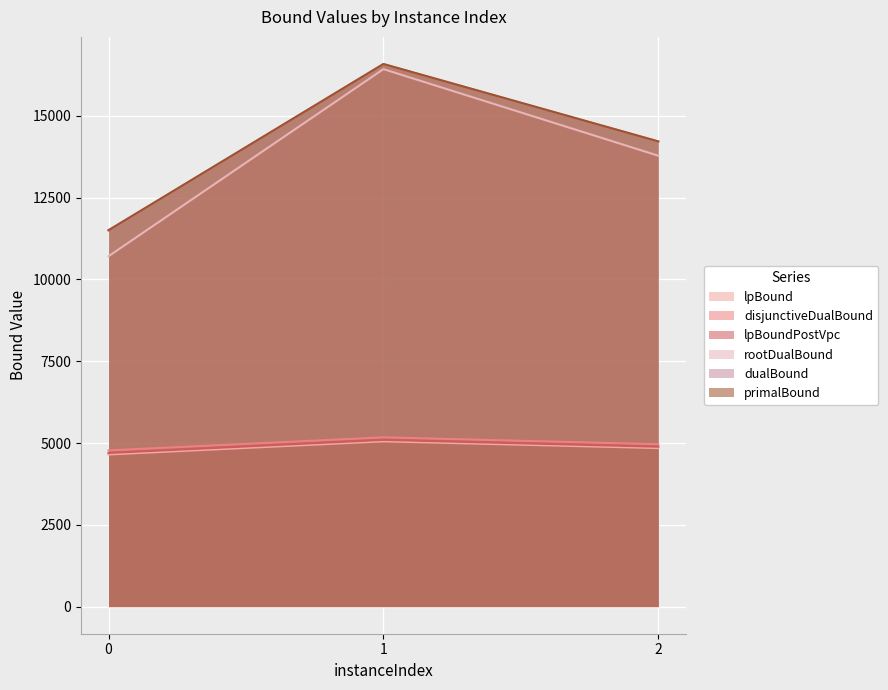

Where does the lpBound series first go above 4844?

1